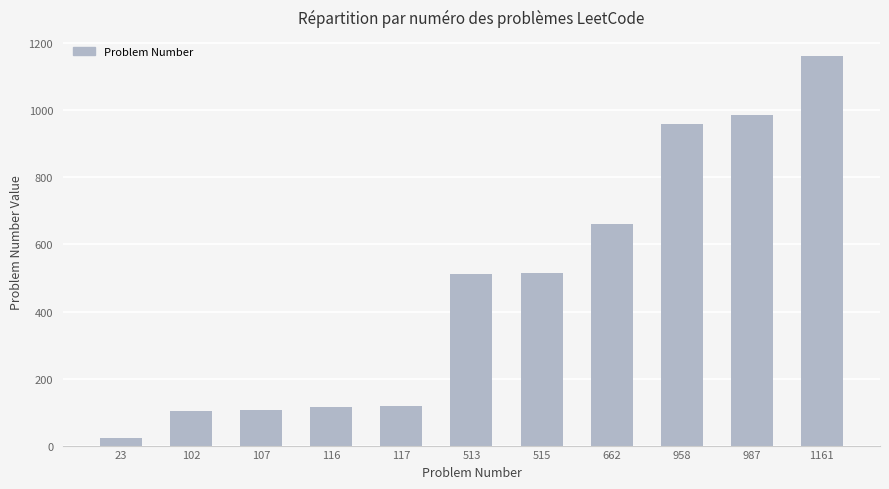

What is the difference between the second highest and minimum values?

964